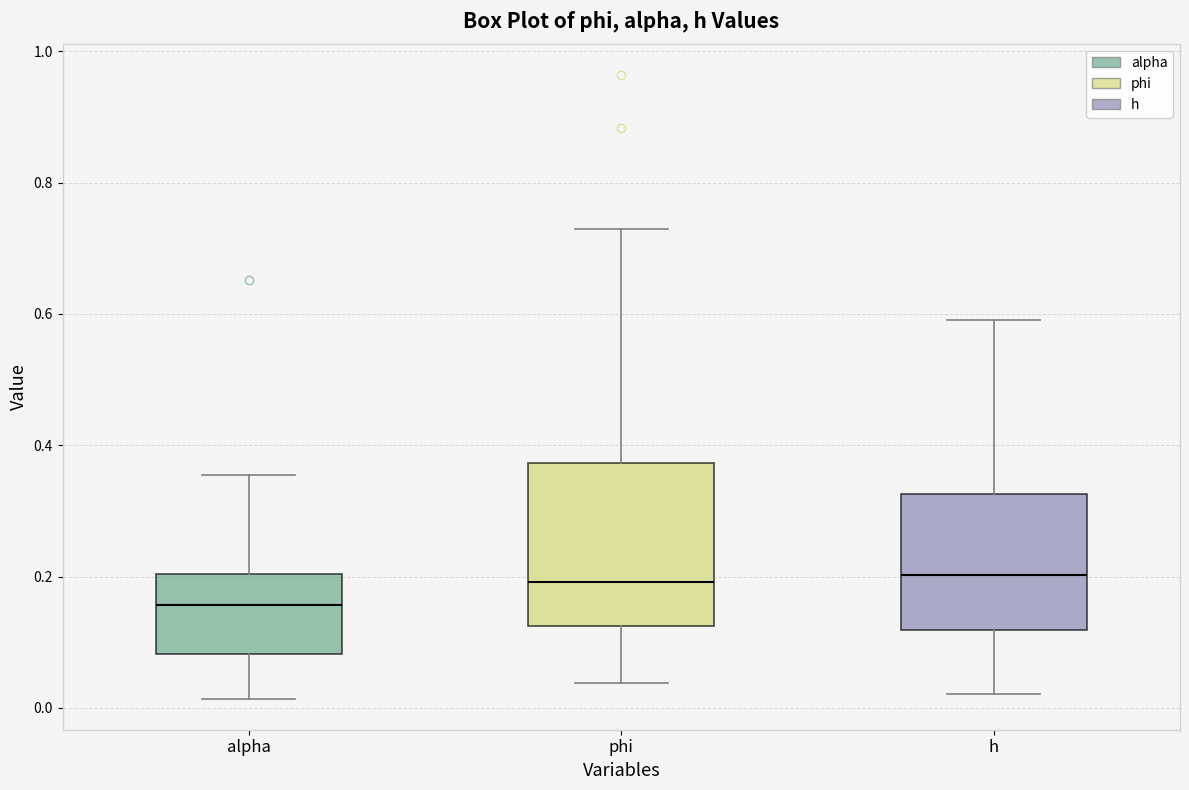

Where is the lower edge of the box for alpha on the y-axis? The values are not printed on the chart, so give them approximately, as read against the axis.

0.08